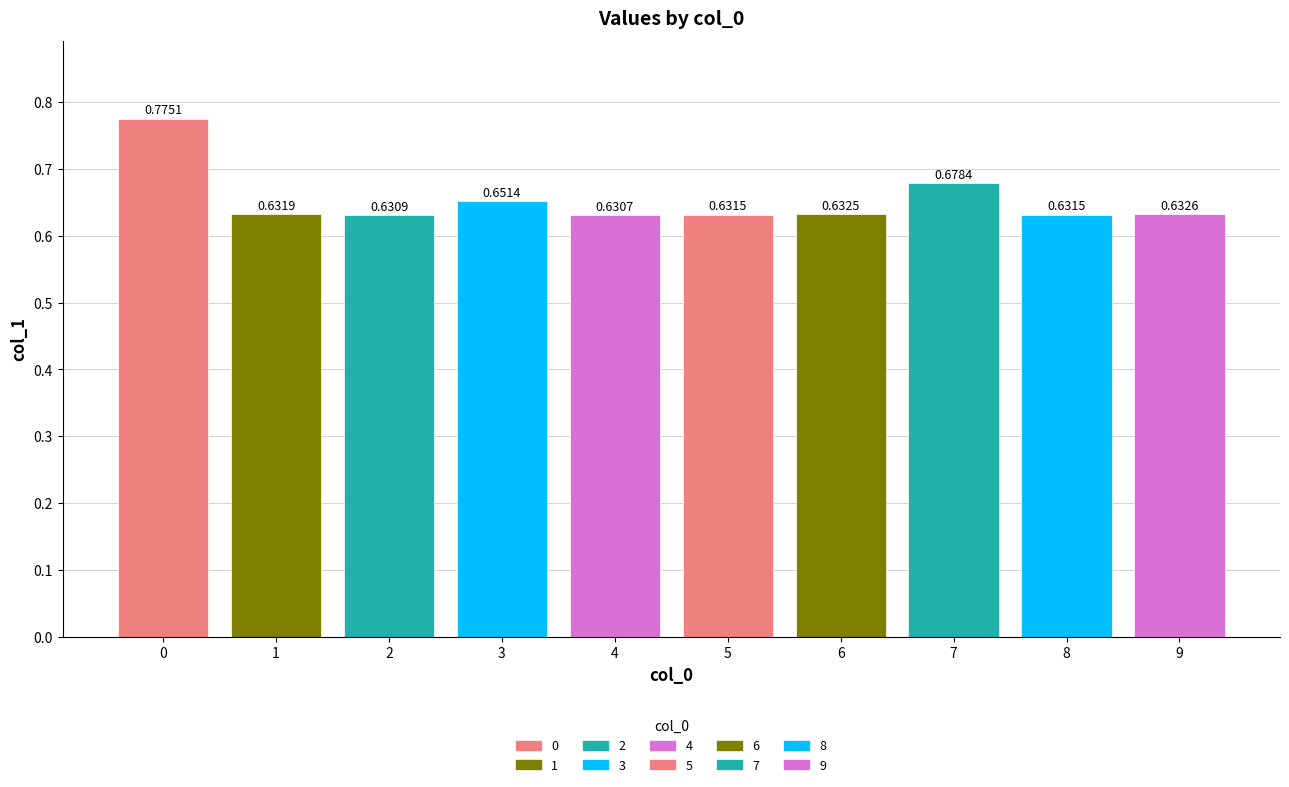

Between 3 and 5, which is larger?

3